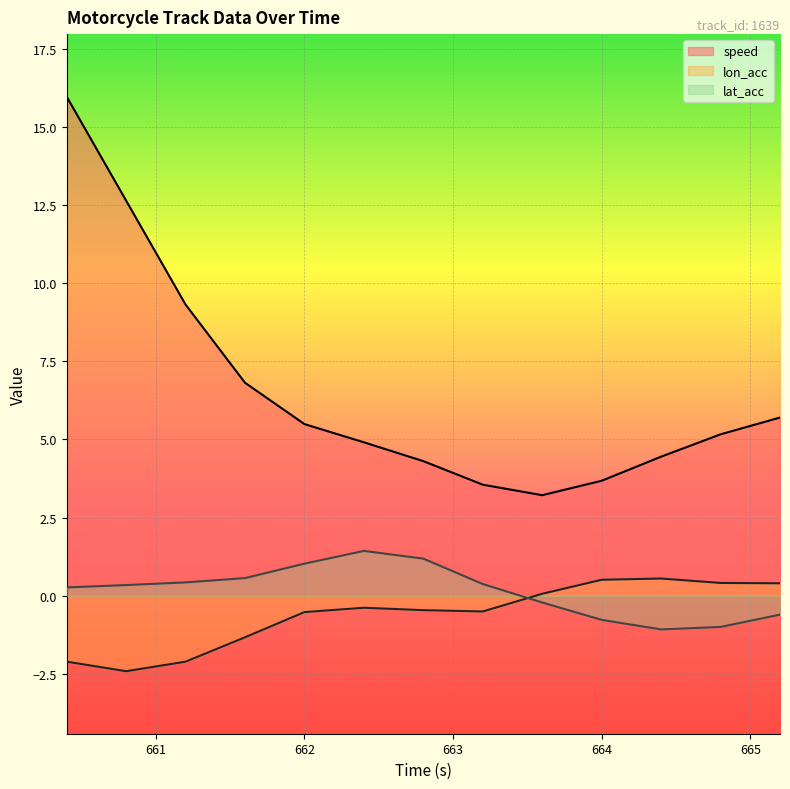

At which category is the sum across all series the highest?

660.4